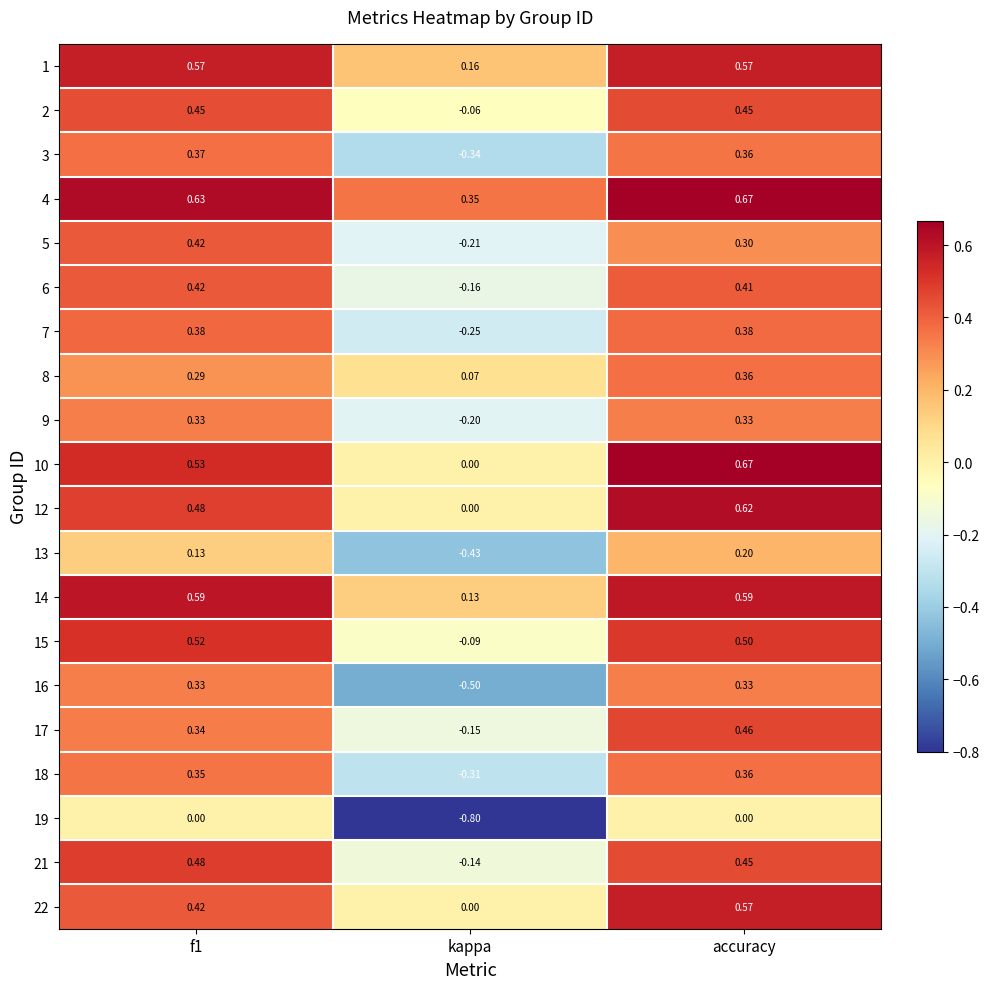

At which label is 5 closest to 0?

kappa